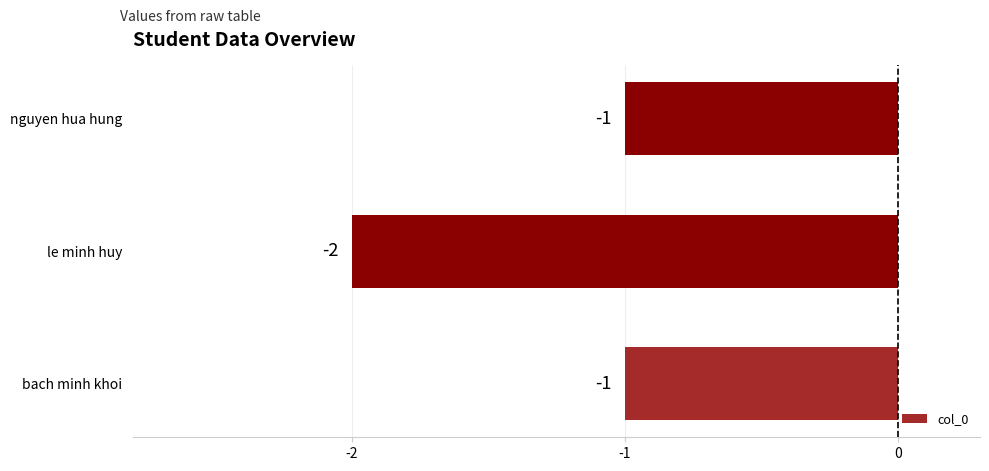

At which category does the chart reach its minimum across all series?

le minh huy